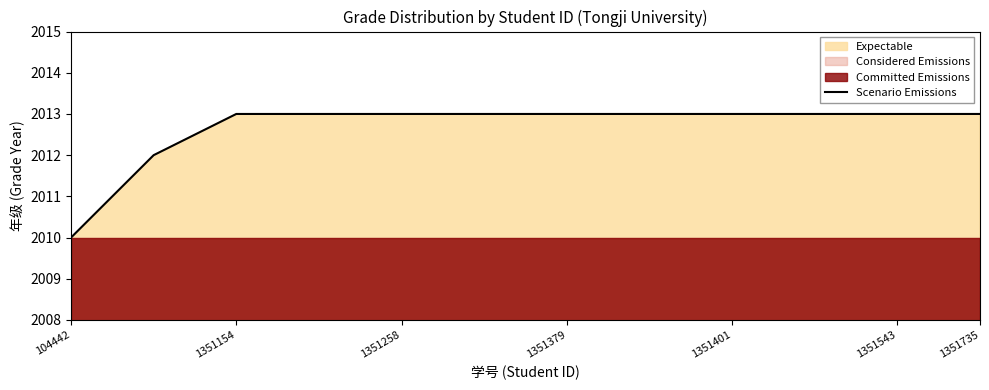

How many values are between 2013 and 2014?

10